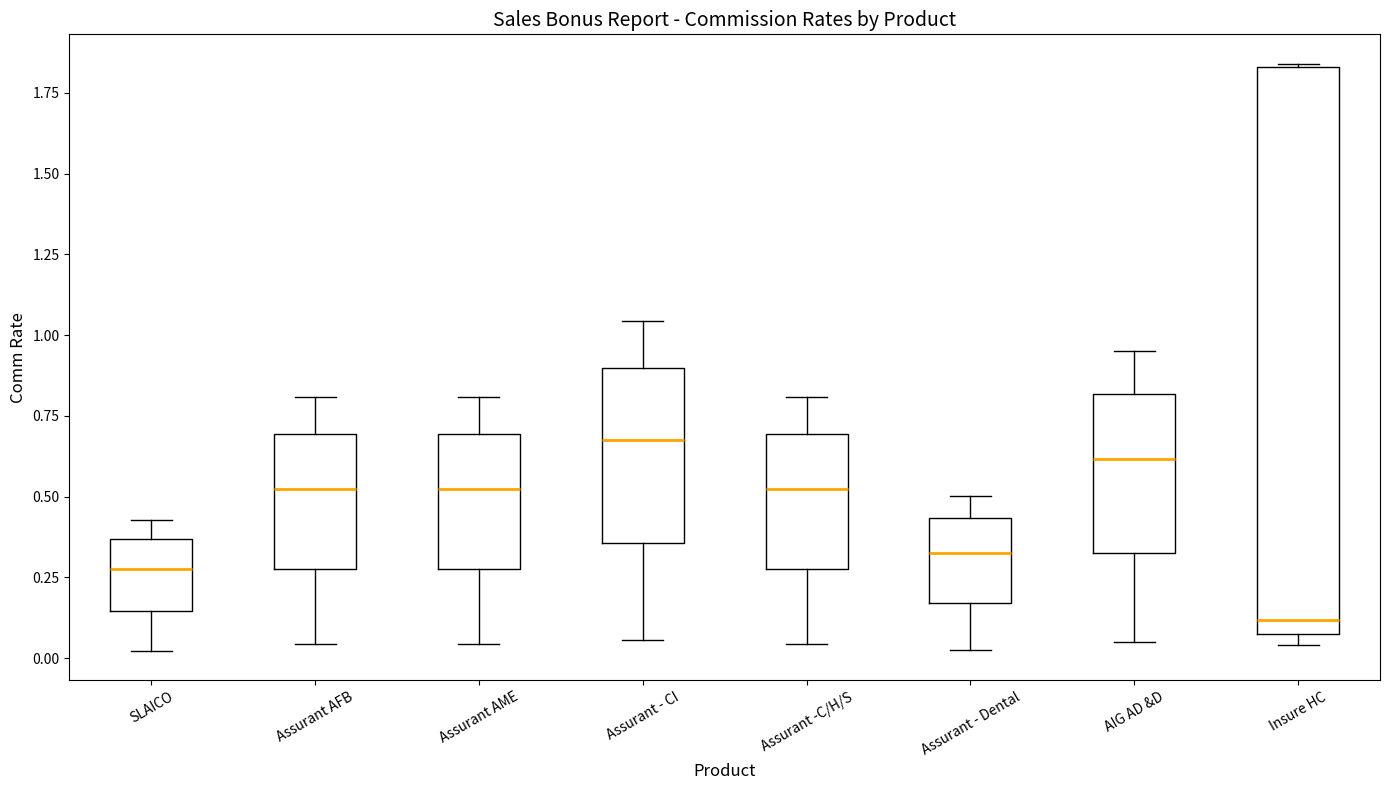

Reading left to right, transcribe this box plot: for each box, give where its median line is, the range the box spans, and where its two whiskers end, as read against the y-axis. The values are not printed on the chart, so give them approximately, as read against the axis.

SLAICO: median 0.30, box 0.15 to 0.35, whiskers 0.00 to 0.45
Assurant AFB: median 0.50, box 0.30 to 0.70, whiskers 0.05 to 0.80
Assurant AME: median 0.50, box 0.30 to 0.70, whiskers 0.05 to 0.80
Assurant - CI: median 0.70, box 0.35 to 0.90, whiskers 0.05 to 1.05
Assurant -C/H/S: median 0.50, box 0.30 to 0.70, whiskers 0.05 to 0.80
Assurant - Dental: median 0.35, box 0.15 to 0.45, whiskers 0.05 to 0.50
AIG AD &D: median 0.60, box 0.35 to 0.80, whiskers 0.05 to 0.95
Insure HC: median 0.10, box 0.05 to 1.85, whiskers 0.05 (just below the box's lower edge) to 1.85